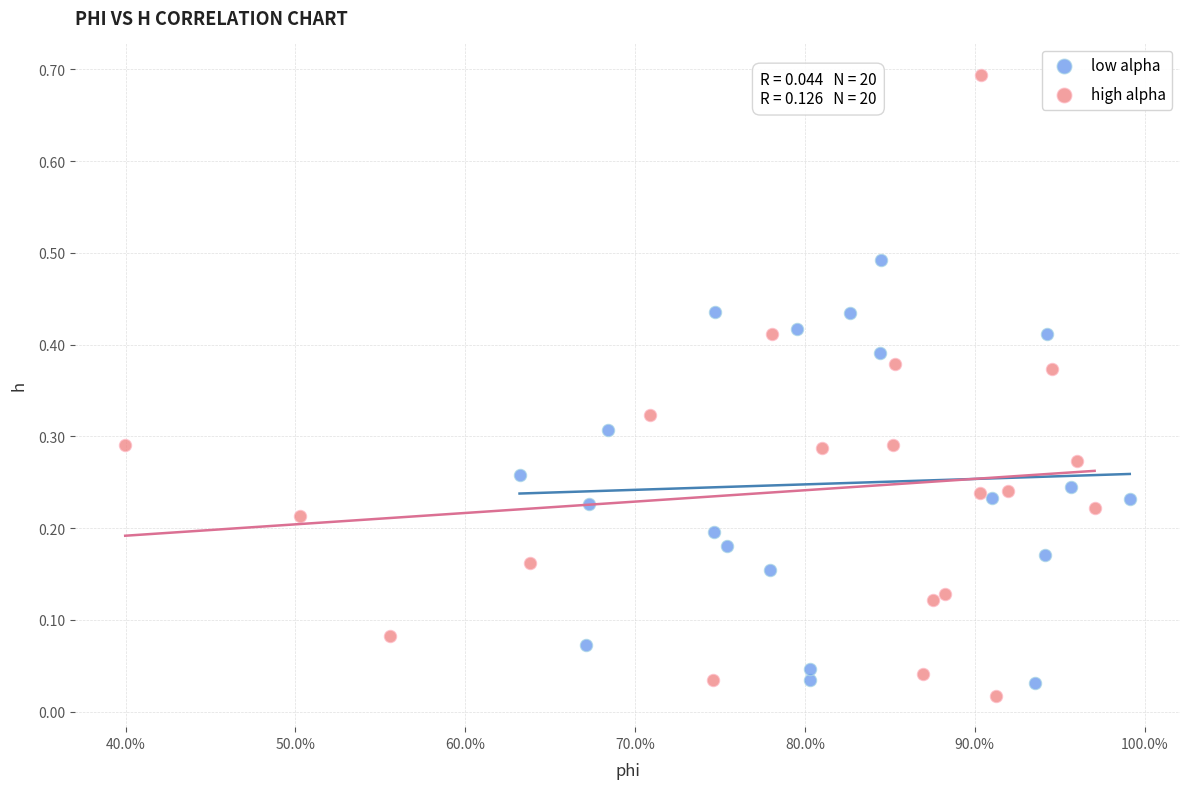

Which series contains the highest Y value?

high alpha